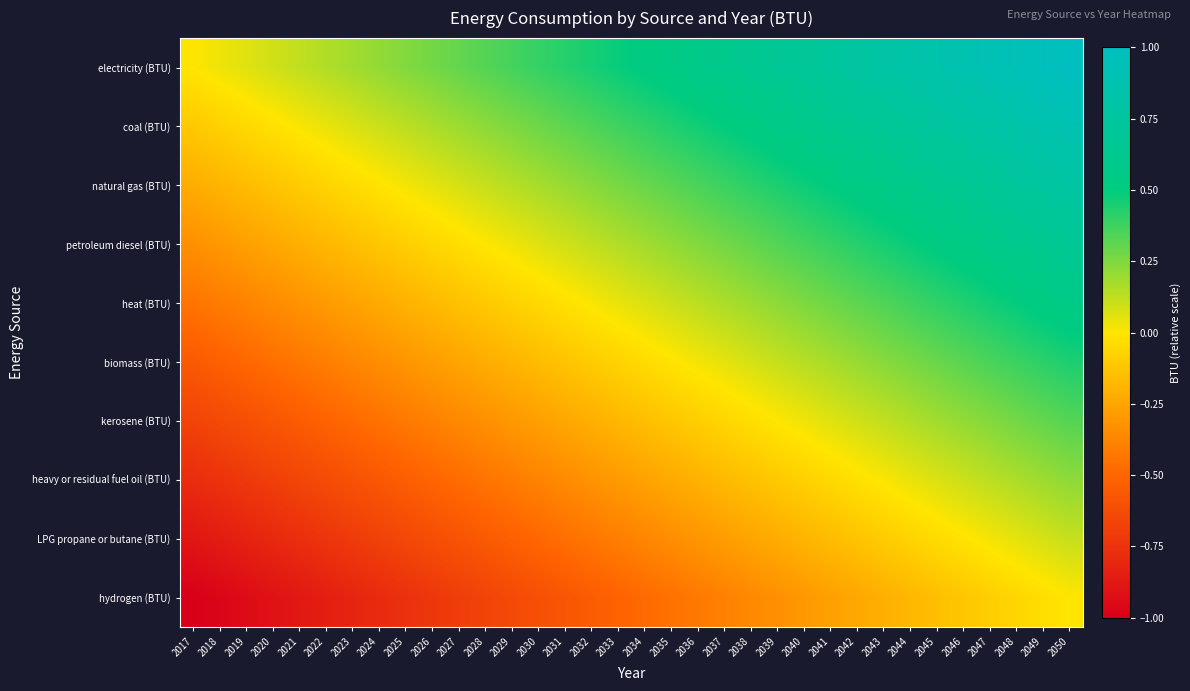

Rank the series at 2045 from highest to lowest value.

electricity (BTU), coal (BTU), natural gas (BTU), petroleum diesel (BTU), heat (BTU), biomass (BTU), kerosene (BTU), heavy or residual fuel oil (BTU), LPG propane or butane (BTU), hydrogen (BTU)